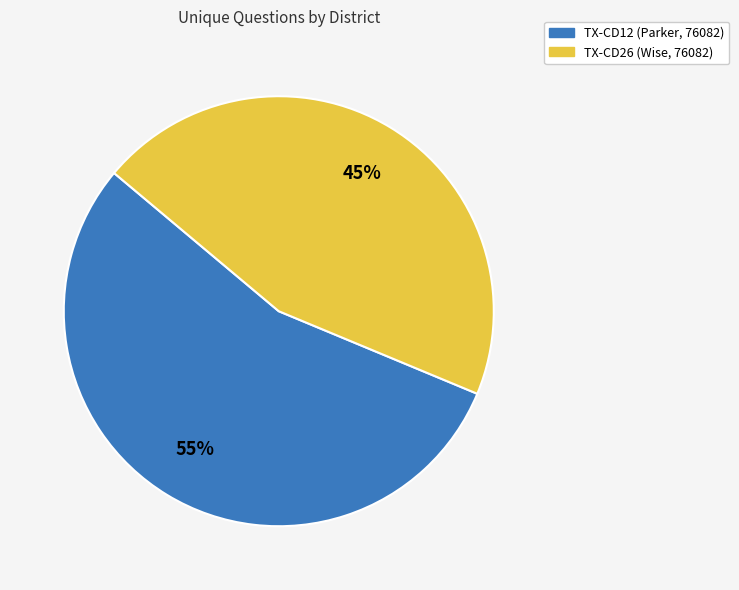

Count the number of slices in the pie.

2